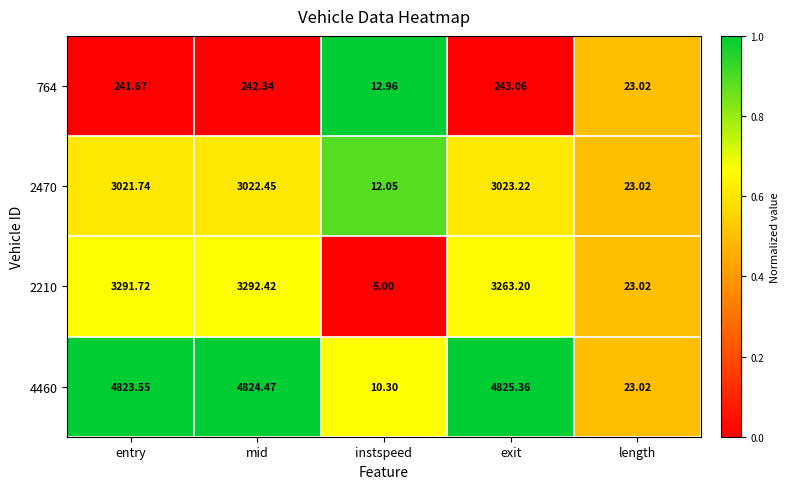

At which category is the sum across all series the highest?

mid